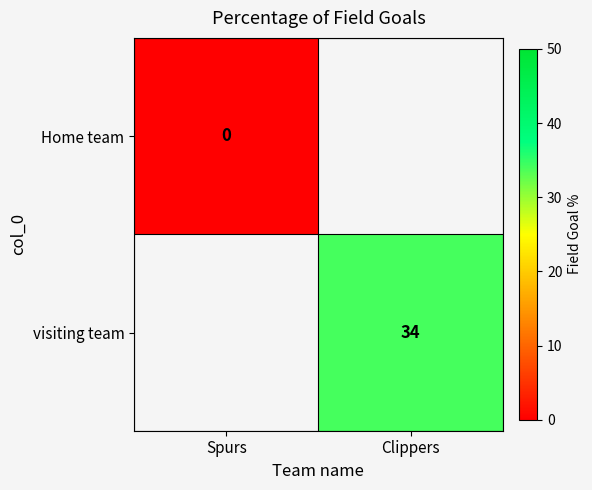

True or false: visiting team has a value of 57 at Clippers.

False